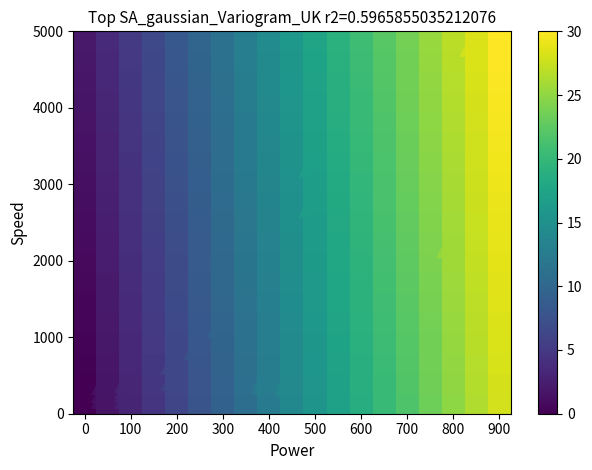

What is the maximum value shown in the chart?

30.0